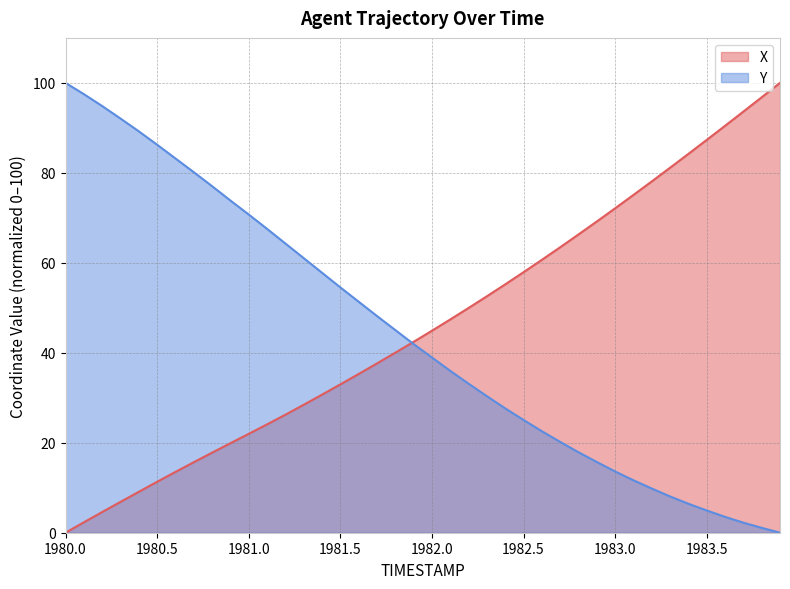

True or false: Y has more than 0 interior local peaks.

False